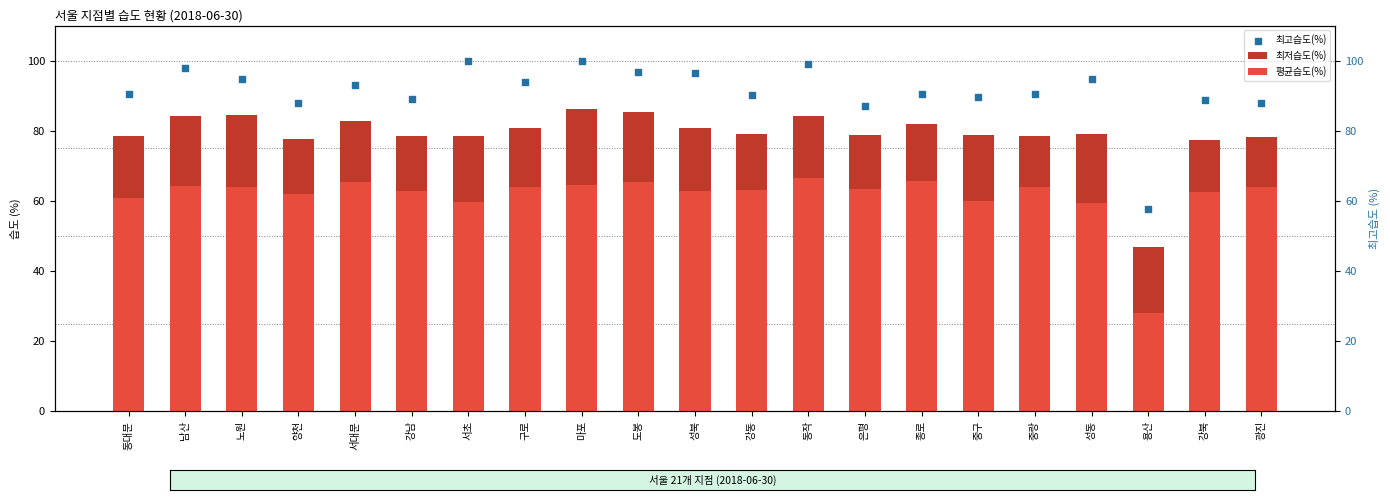

At which category is the sum across all series the highest?

마포